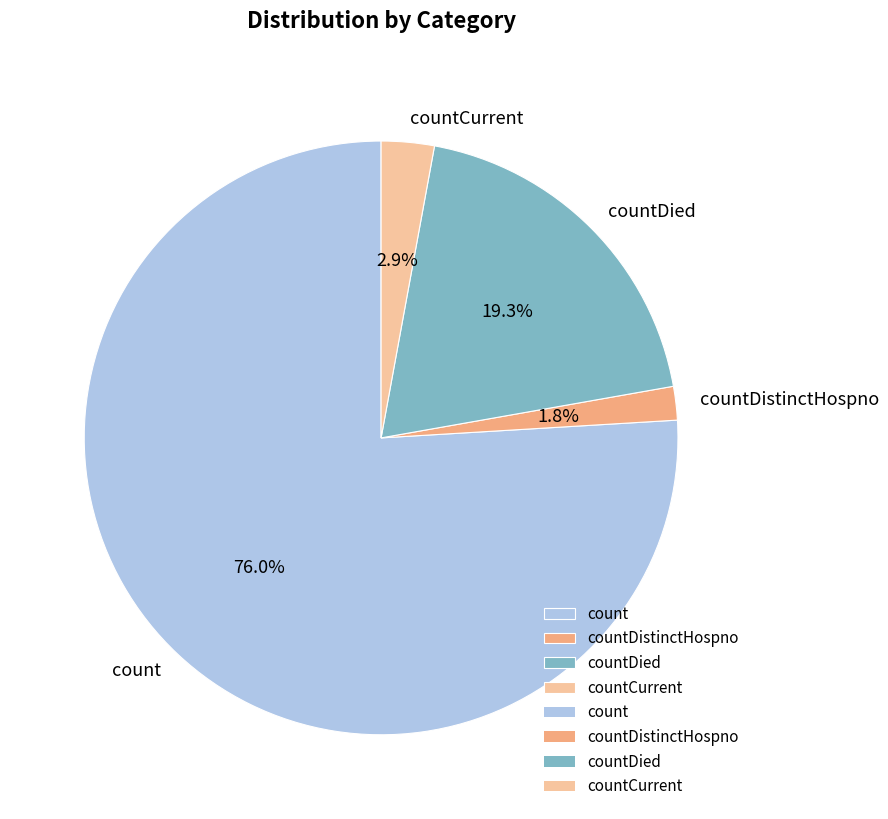

How many segments does this pie chart have?

4